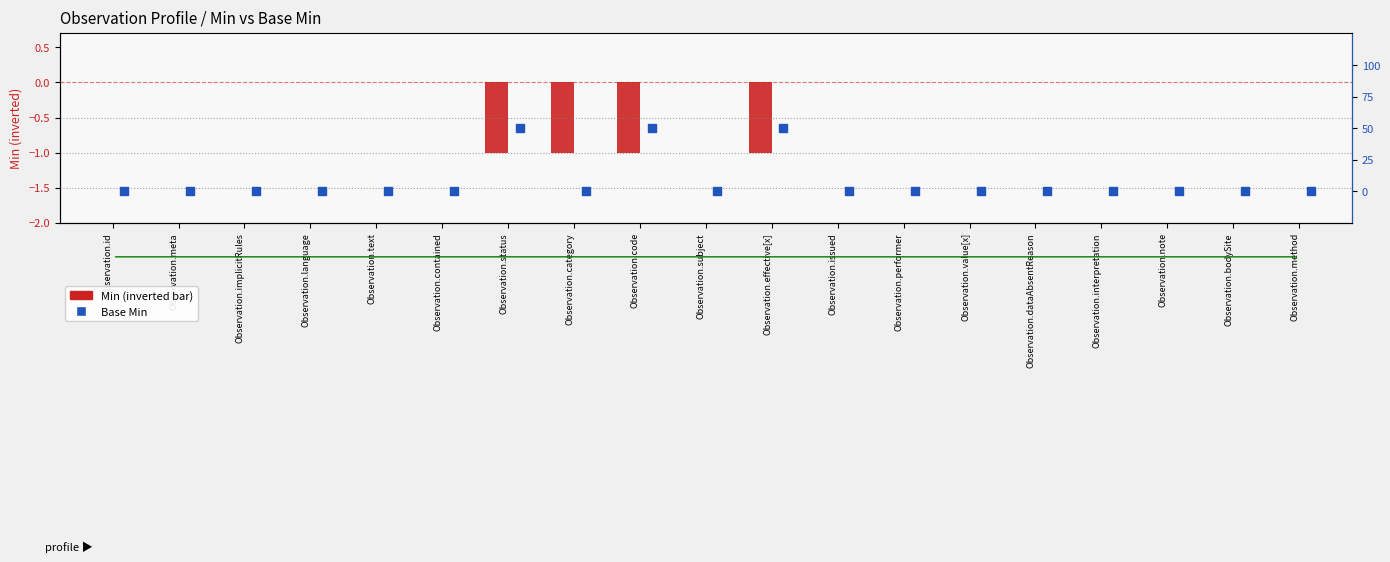

Which series has the largest total across all categories?

Base Min